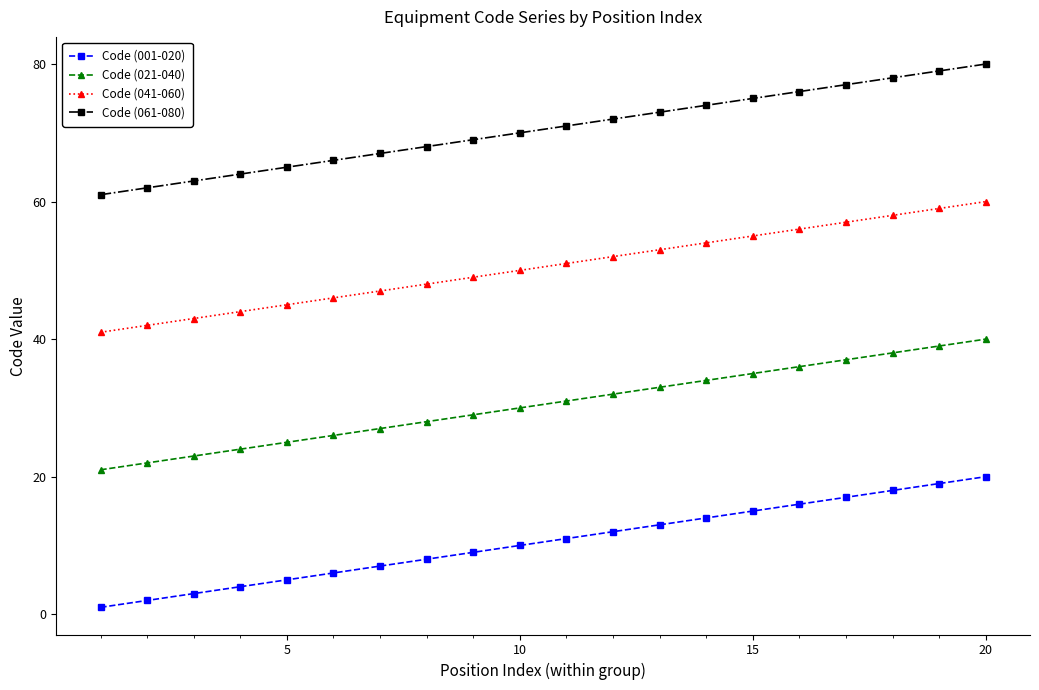

Which series has the largest total across all categories?

Code (061-080)